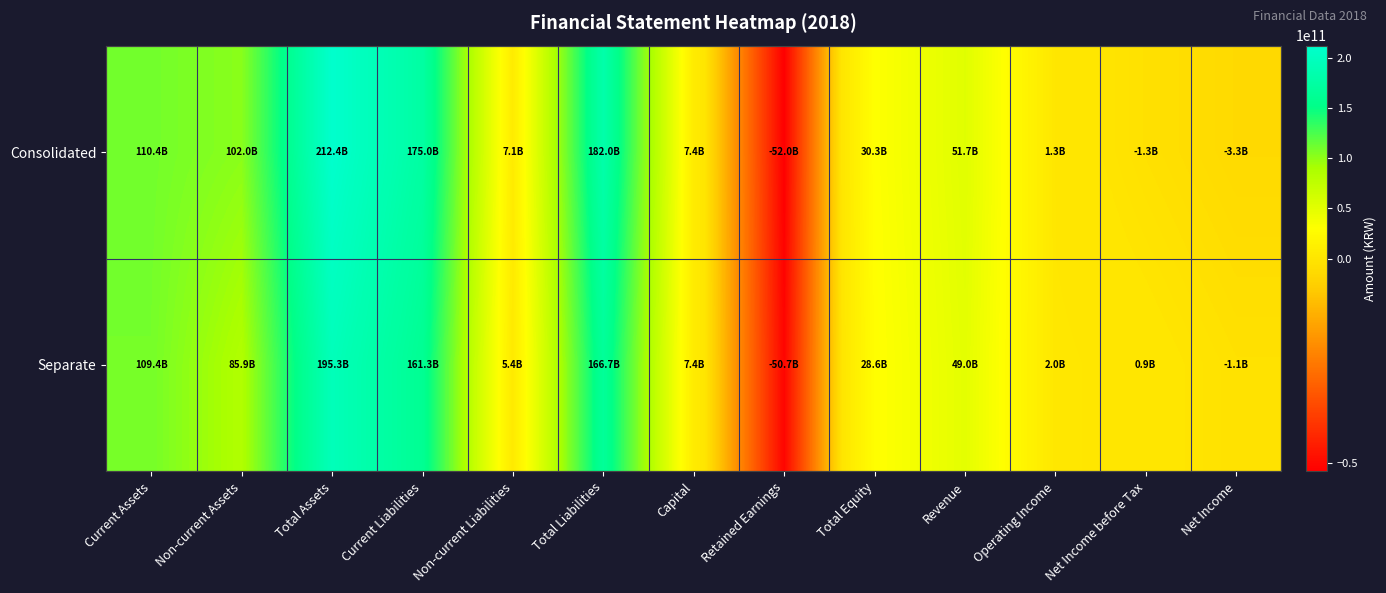

What is the total value across all series at Capital?

14773091000